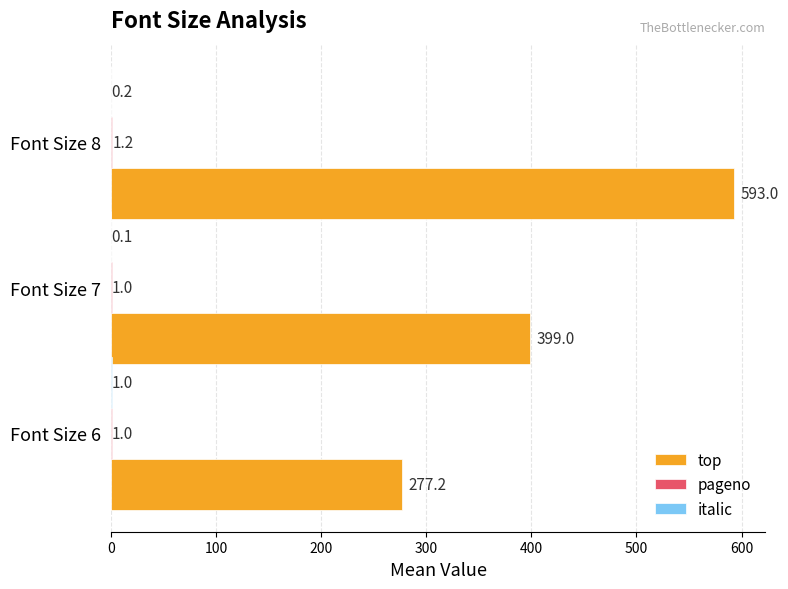

The value of top at Font Size 6 is 277.2. True or false?

True